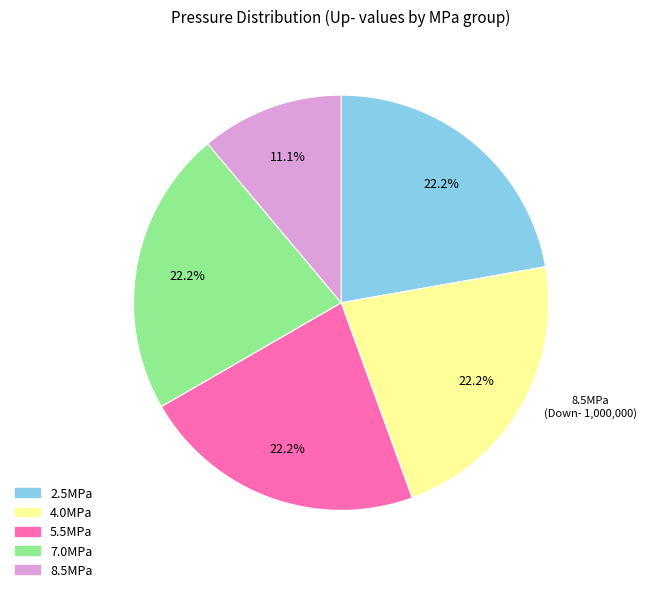

How many slices are in this pie chart?

5